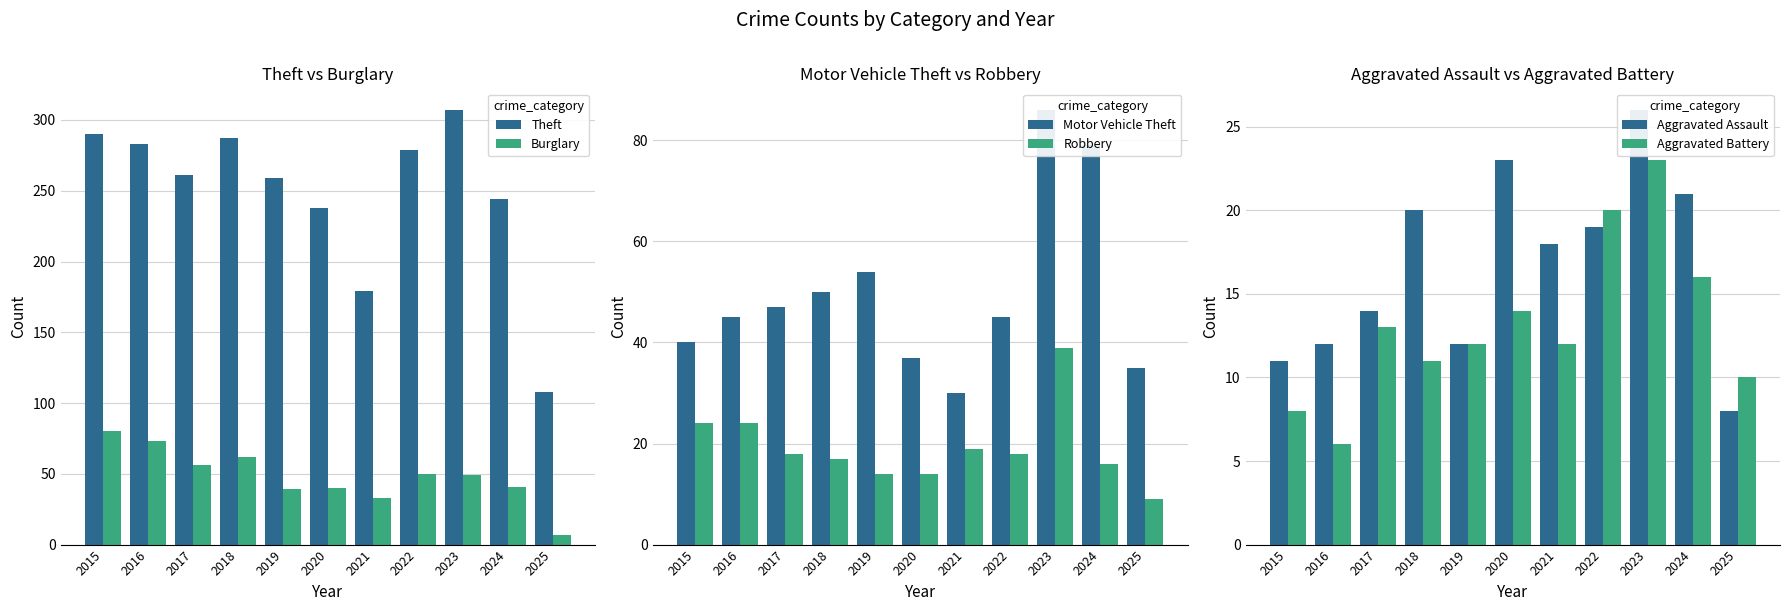

What is the sum of all Motor Vehicle Theft values?

548